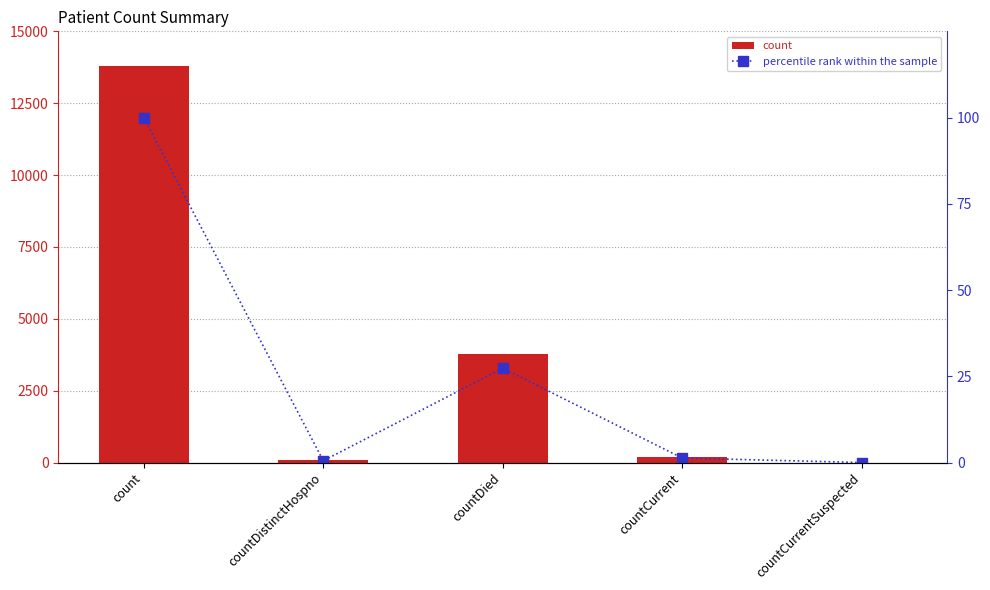

At how many categories does at least one series exceed 9949?

1